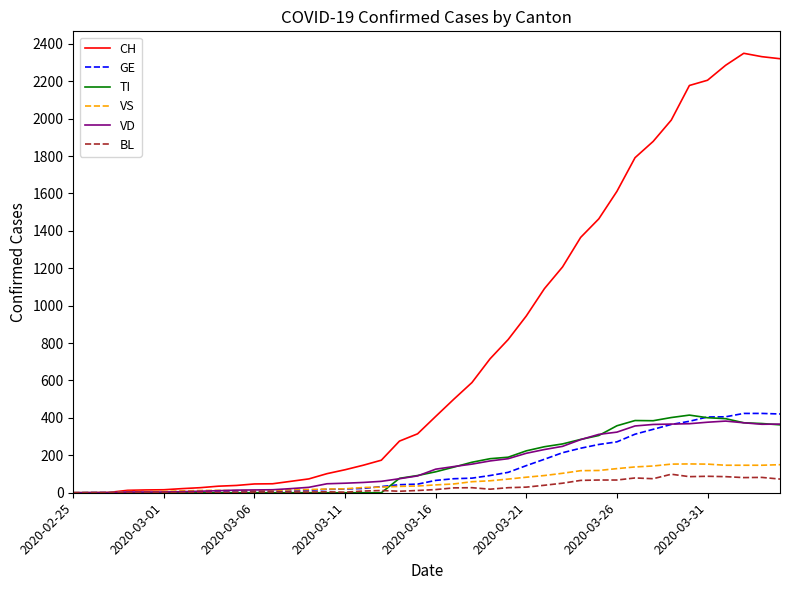

What is the sum of all BL values?

1259